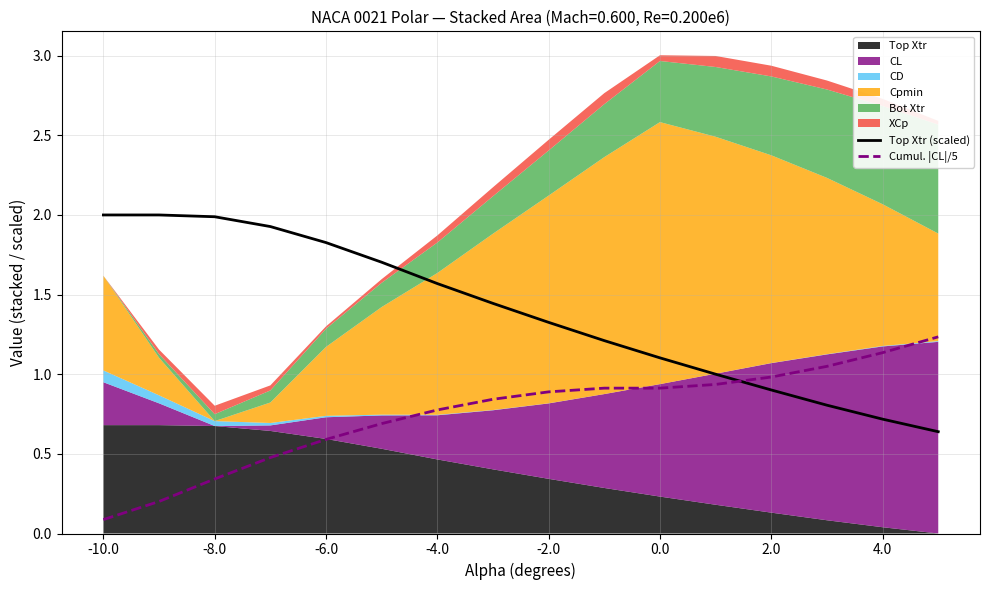

True or false: Top Xtr (scaled) and Cumul. |CL|/5 intersect in this chart.

True